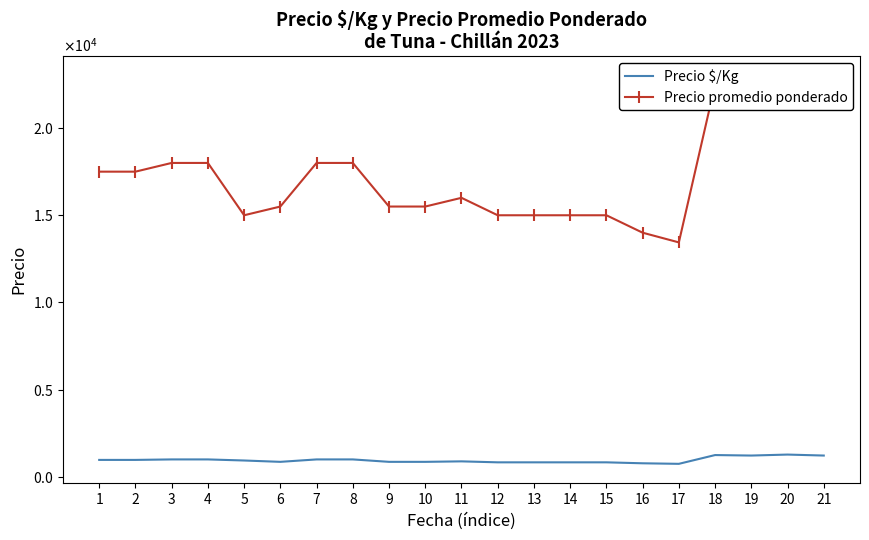

What is the sum of all Precio $/Kg values?

20183